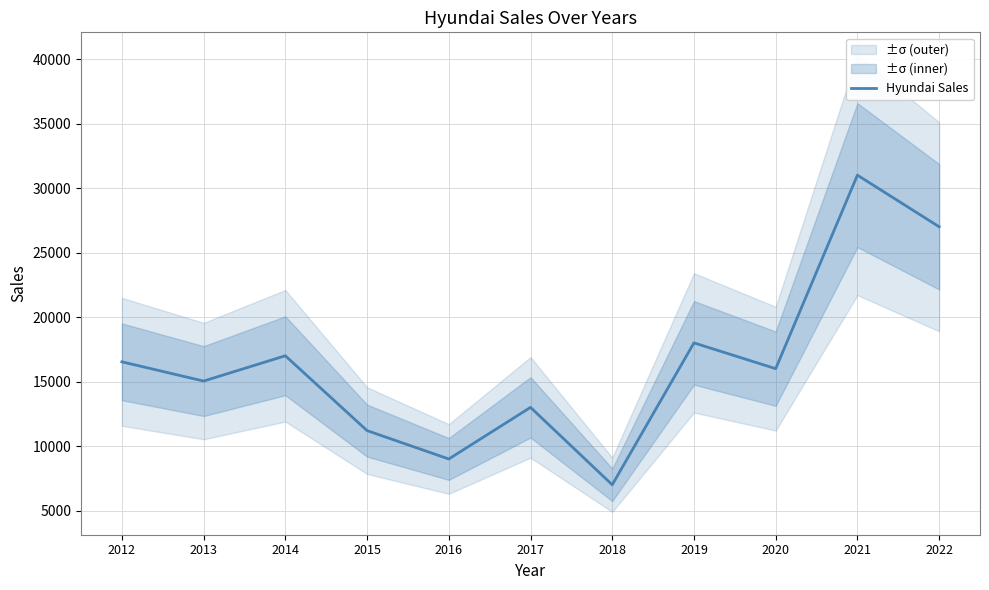

What is the minimum value shown in the chart?

7000